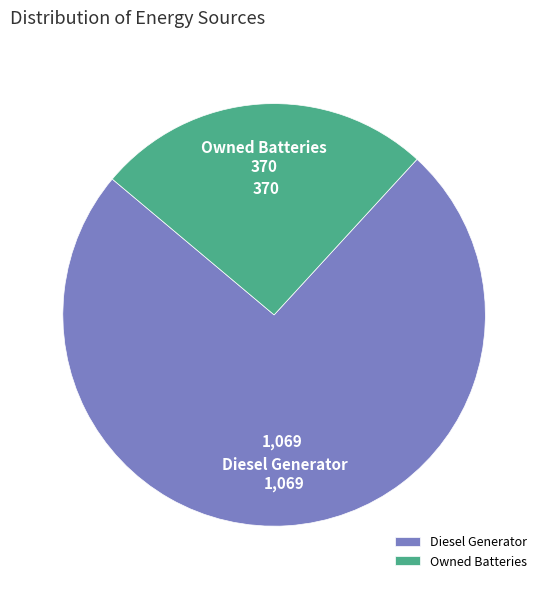

Which category has the biggest portion of the pie?

Diesel Generator